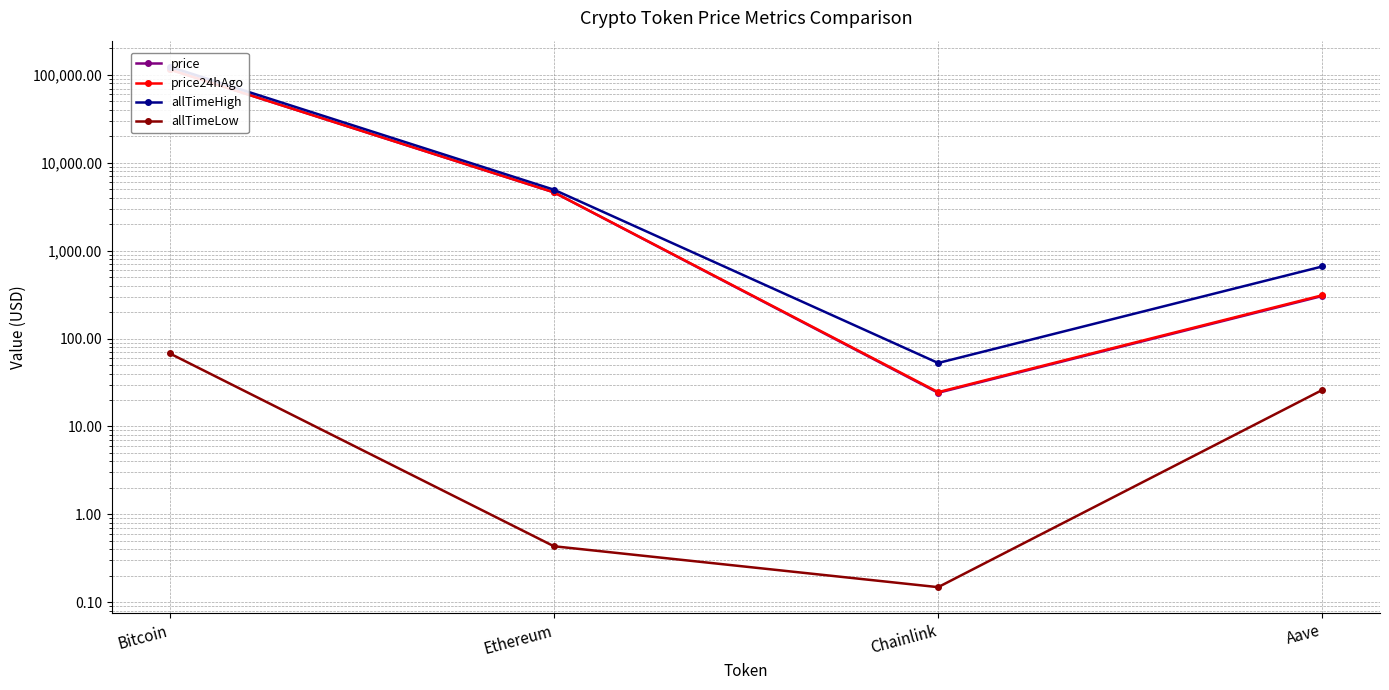

What is the value of the allTimeLow point at the 1st from the left?

67.8